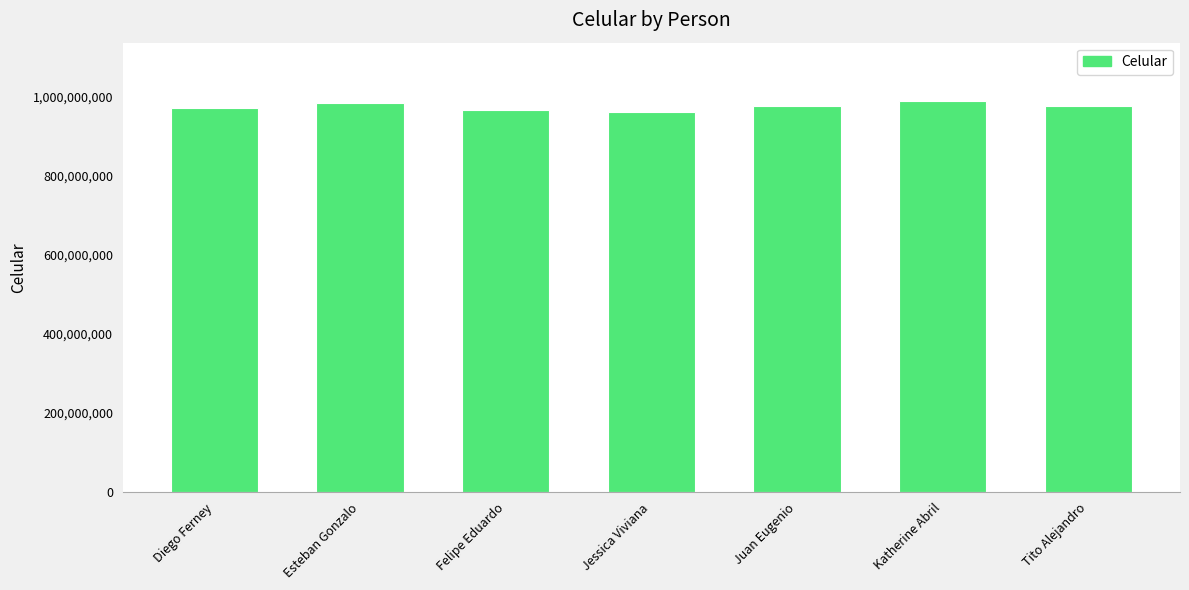

How many values are between 966835518 and 982787113?

5